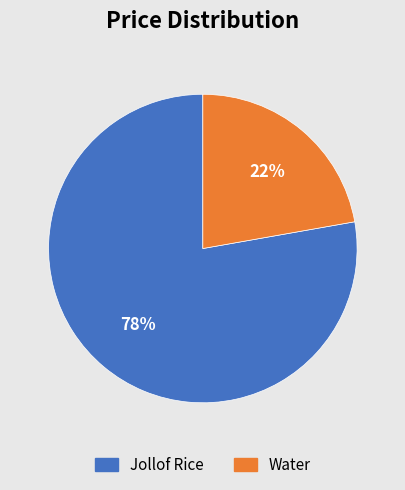

Which category has the smallest portion of the pie?

Water